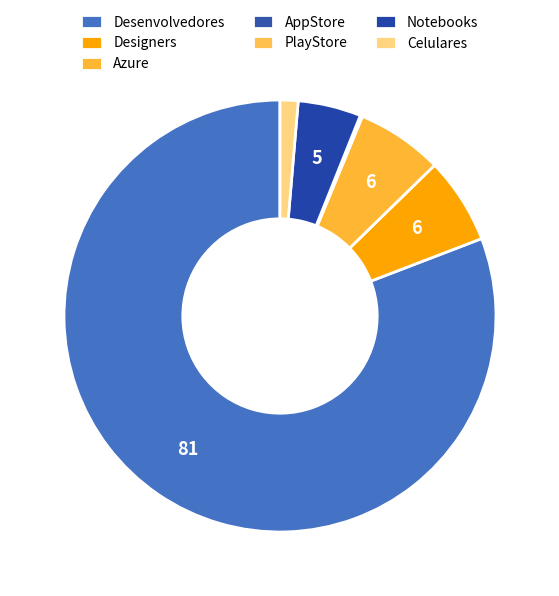

Between Notebooks and AppStore, which is larger?

Notebooks